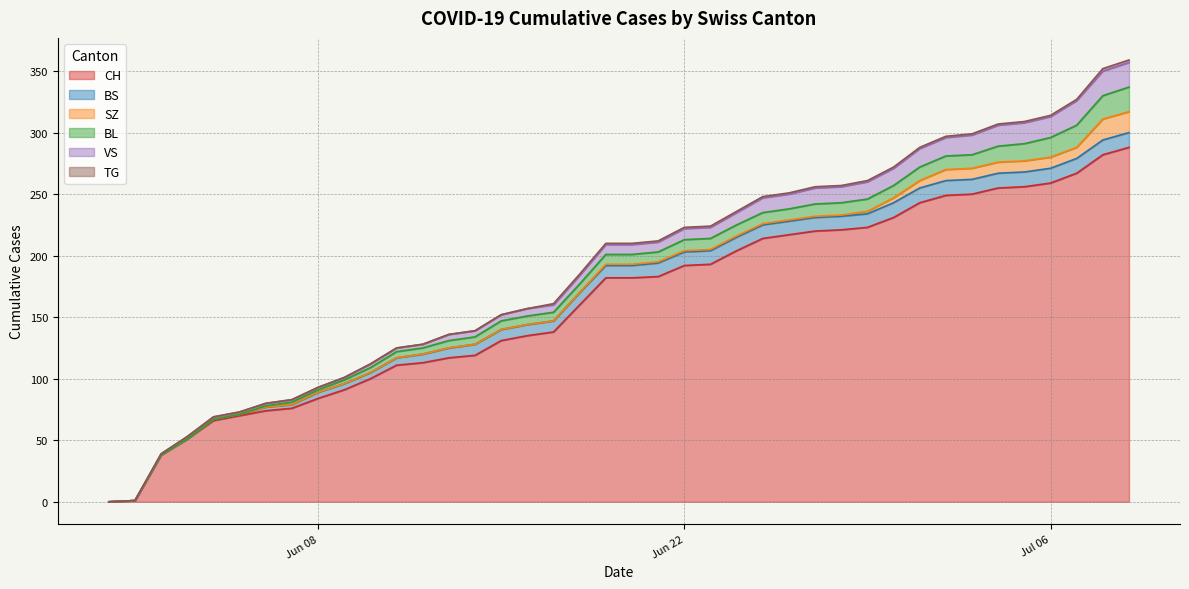

How many intersections are there between BS and VS?

1